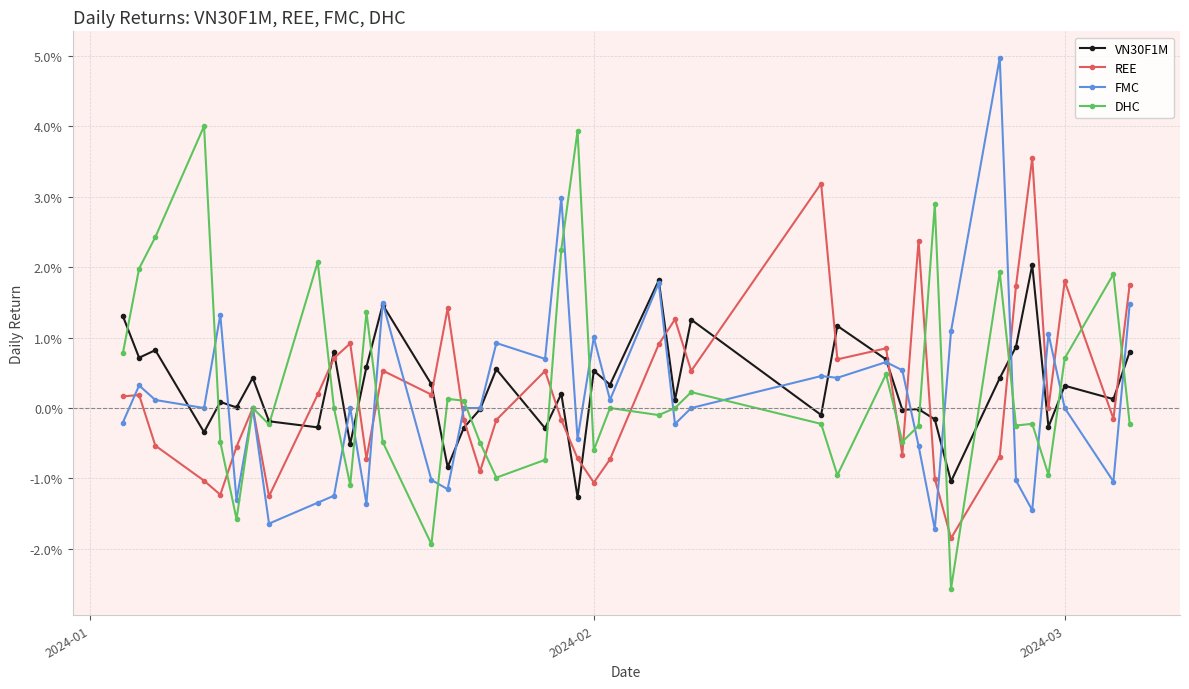

Is this an area chart (filled region under the line)?

No